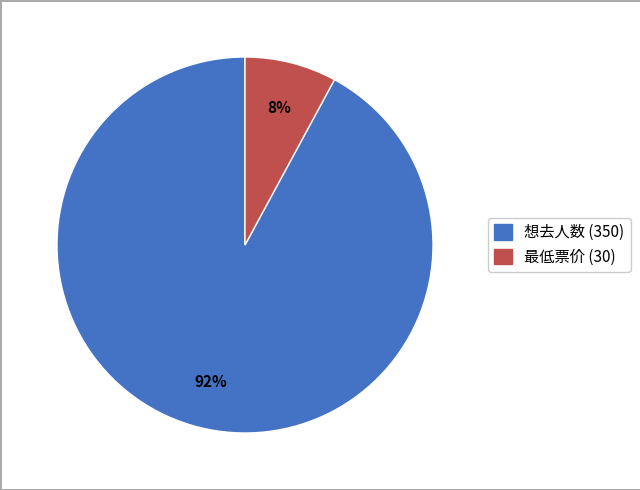

How many slices are in this pie chart?

2